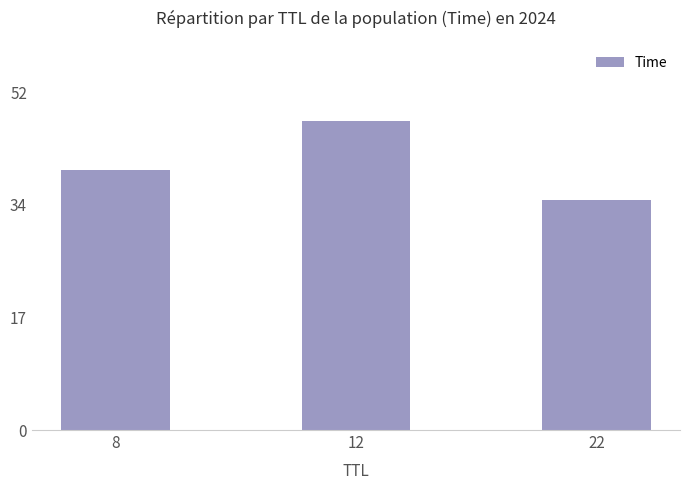

Between 8 and 22, which is larger?

8